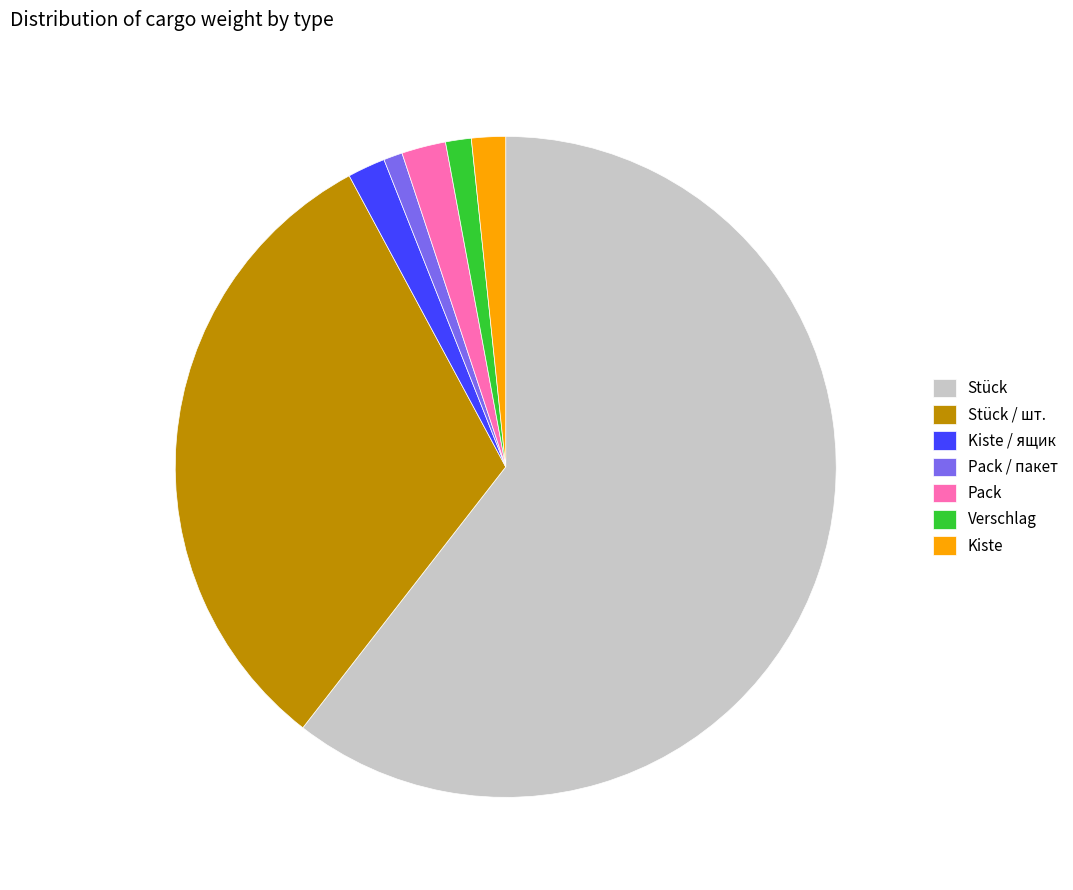

Does Kiste account for over 50% of the chart?

No